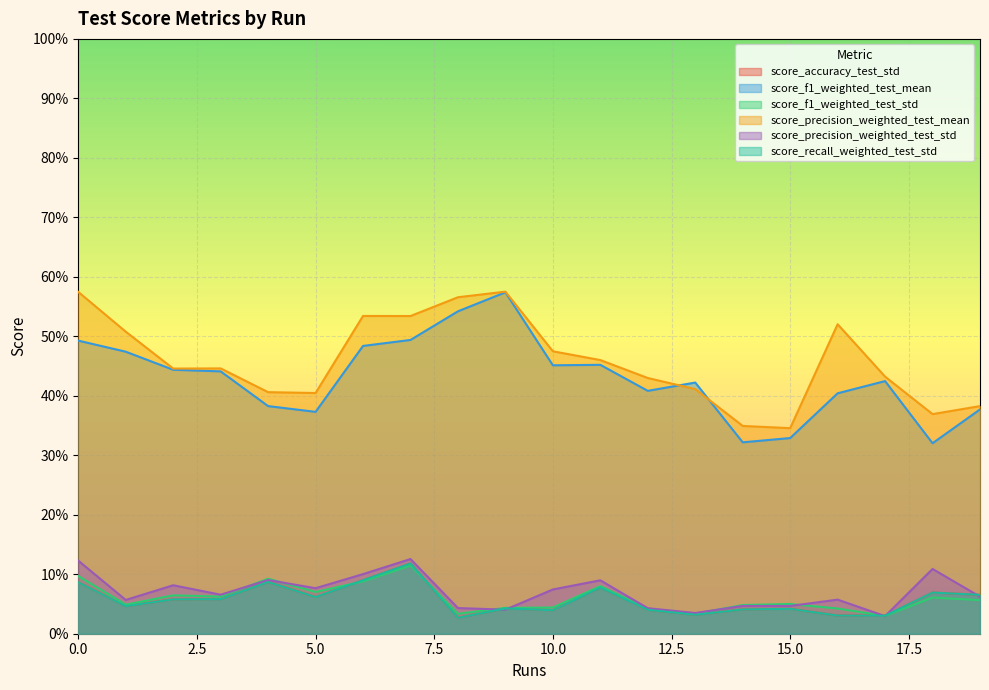

Is the value of score_precision_weighted_test_std at 12 greater than the value of score_f1_weighted_test_std at 1?

No